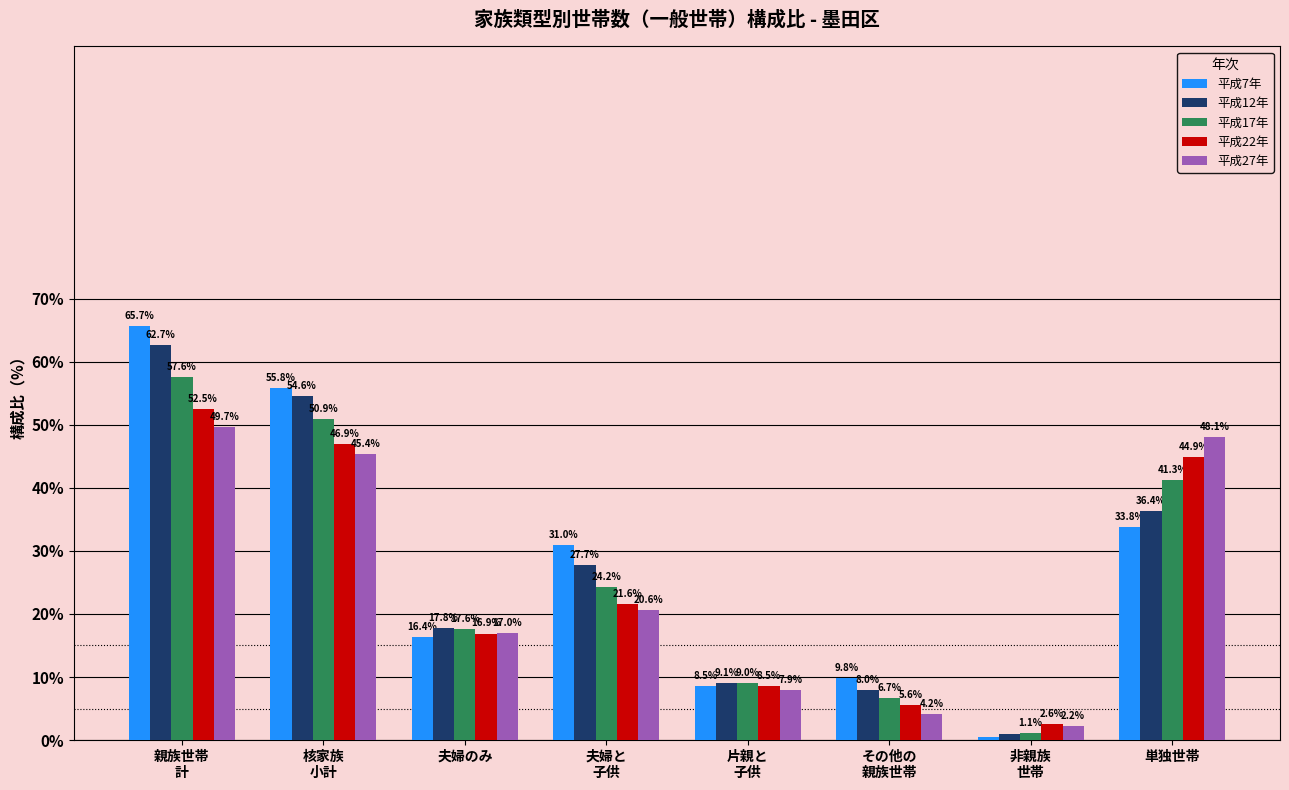

At which category does the chart reach its peak across all series?

親族世帯
計